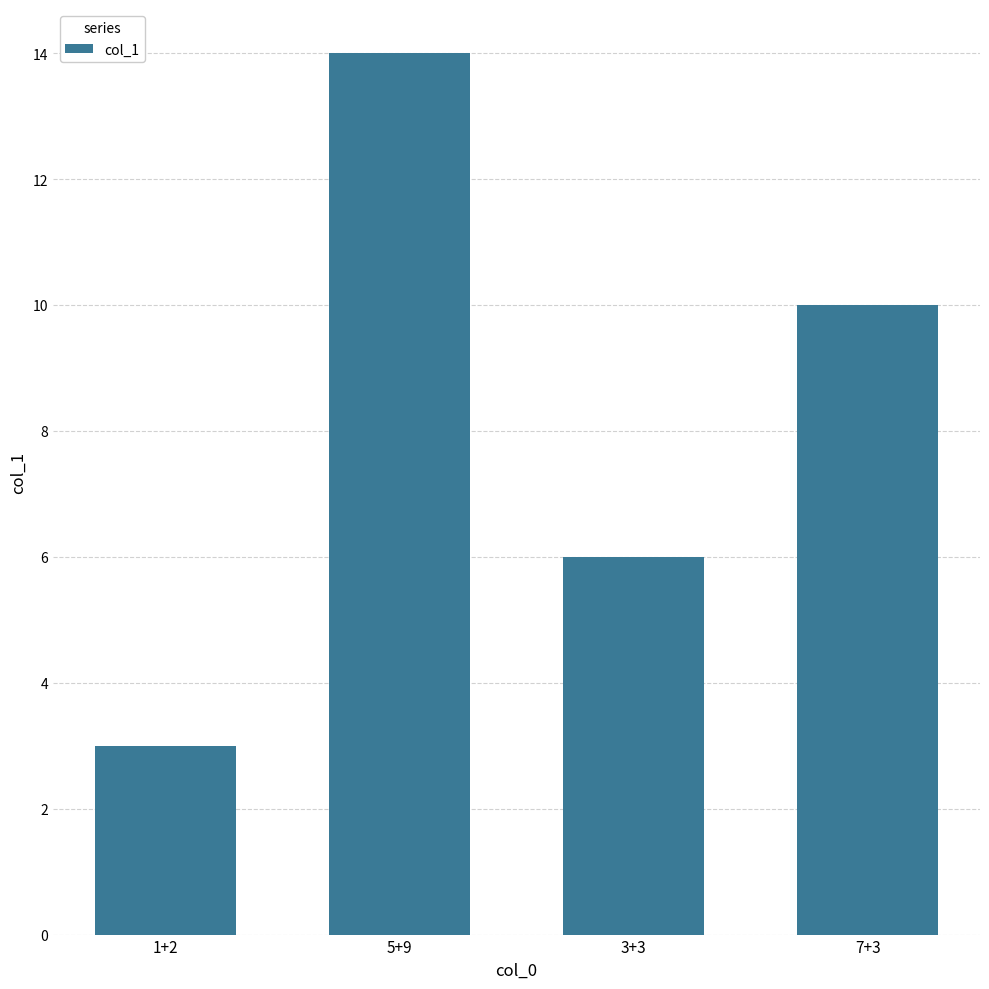

The value at 7+3 is 17. True or false?

False